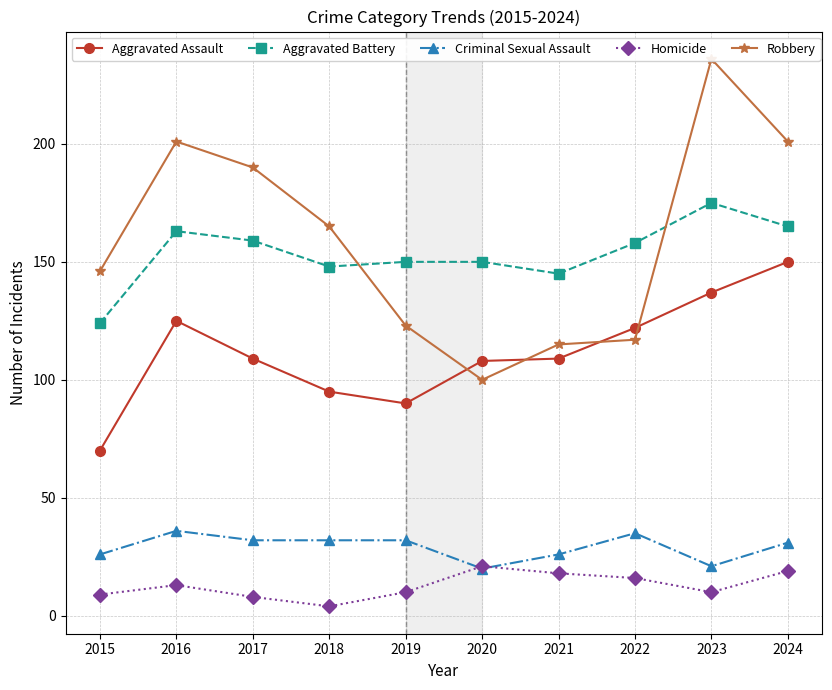

At which category is the sum across all series the highest?

2023